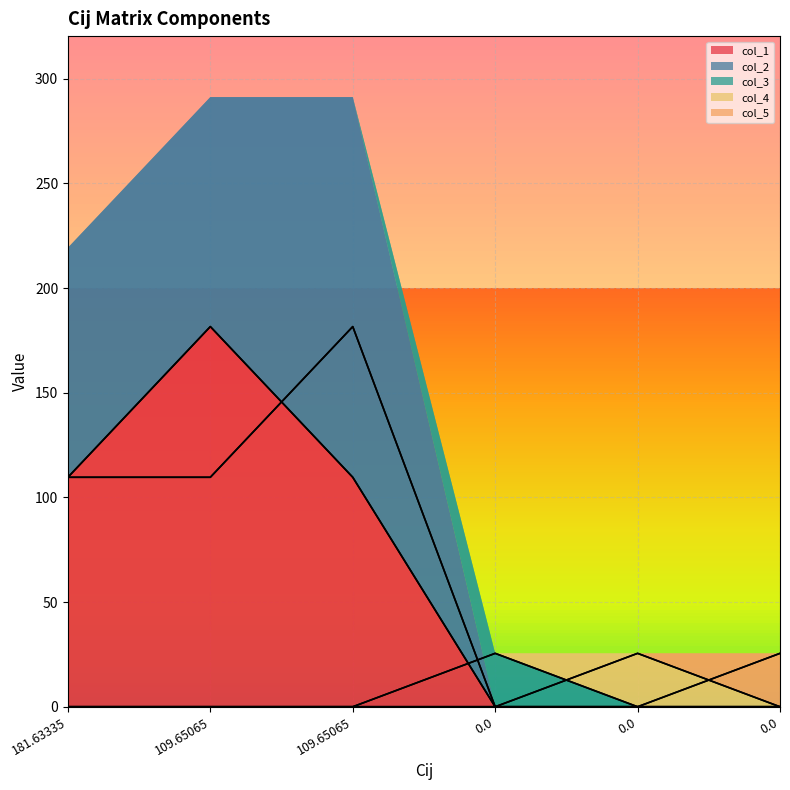

How many lines are shown in the chart?

5